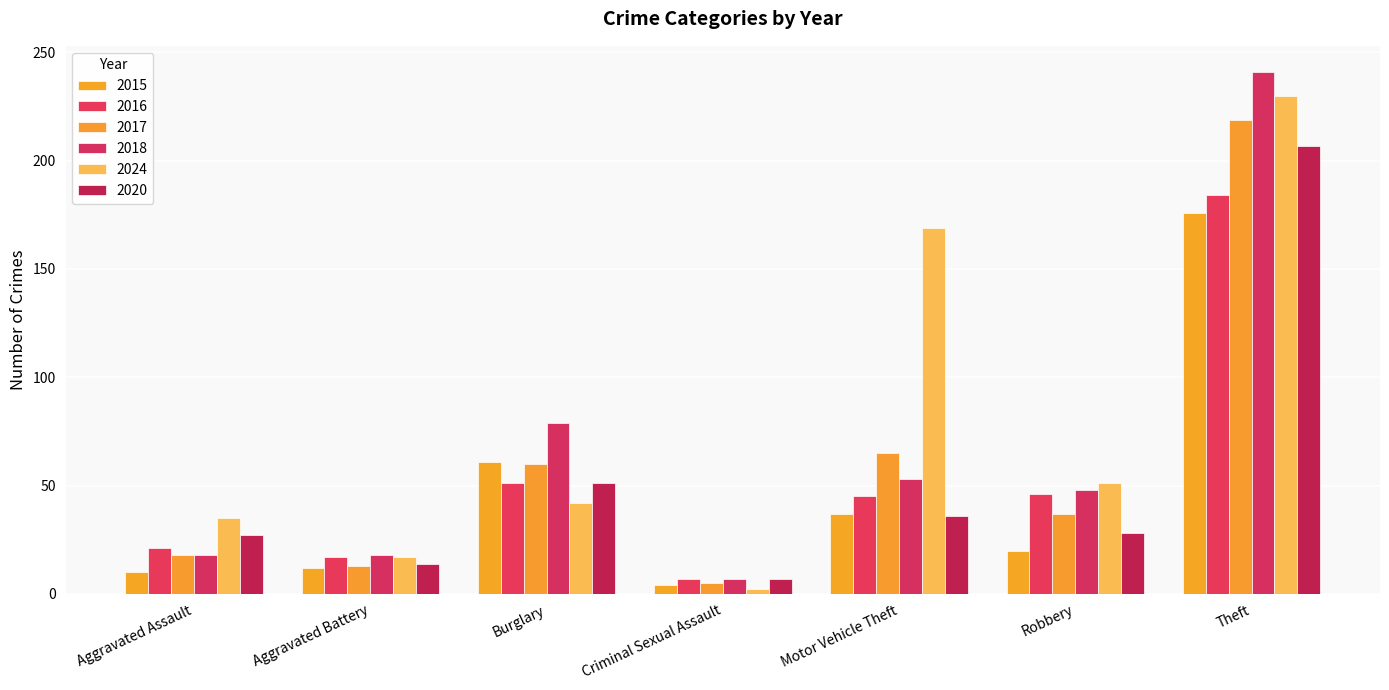

What is the label of the 7th bar from the right?

Aggravated Assault